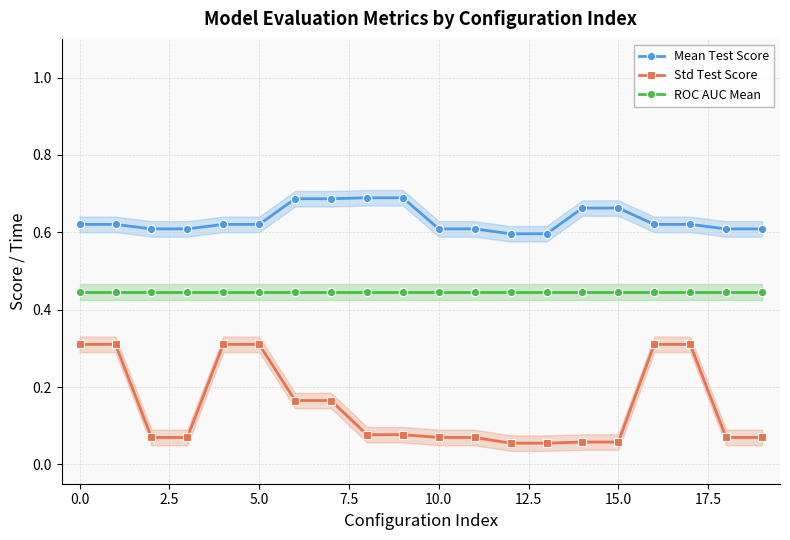

True or false: Std Test Score has a value of 0.4 at 16.

False